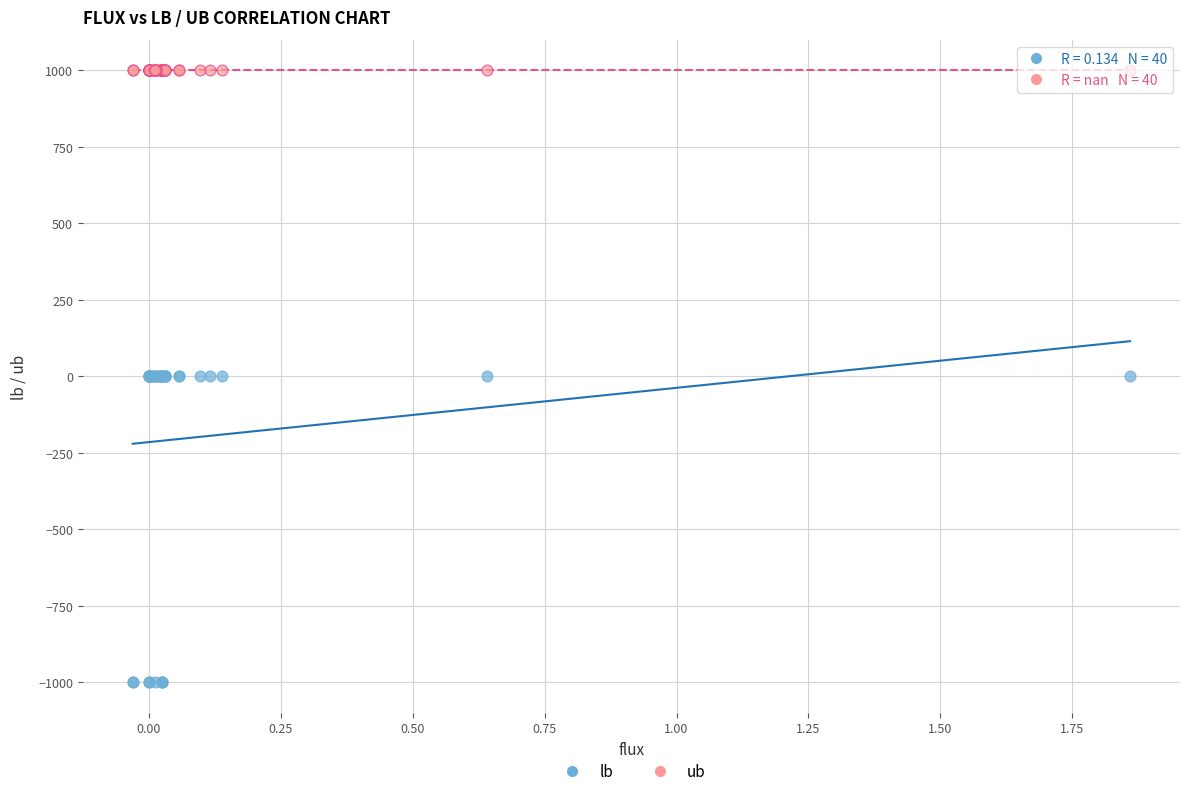

Which series contains the lowest Y value?

lb